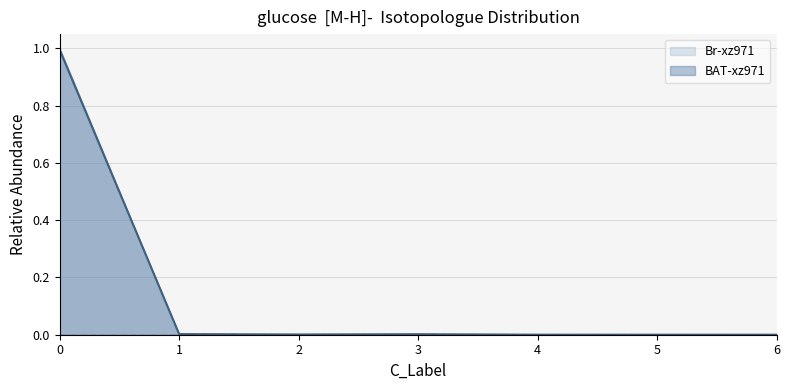

Rank the series at 2 from lowest to highest value.

Br-xz971, BAT-xz971